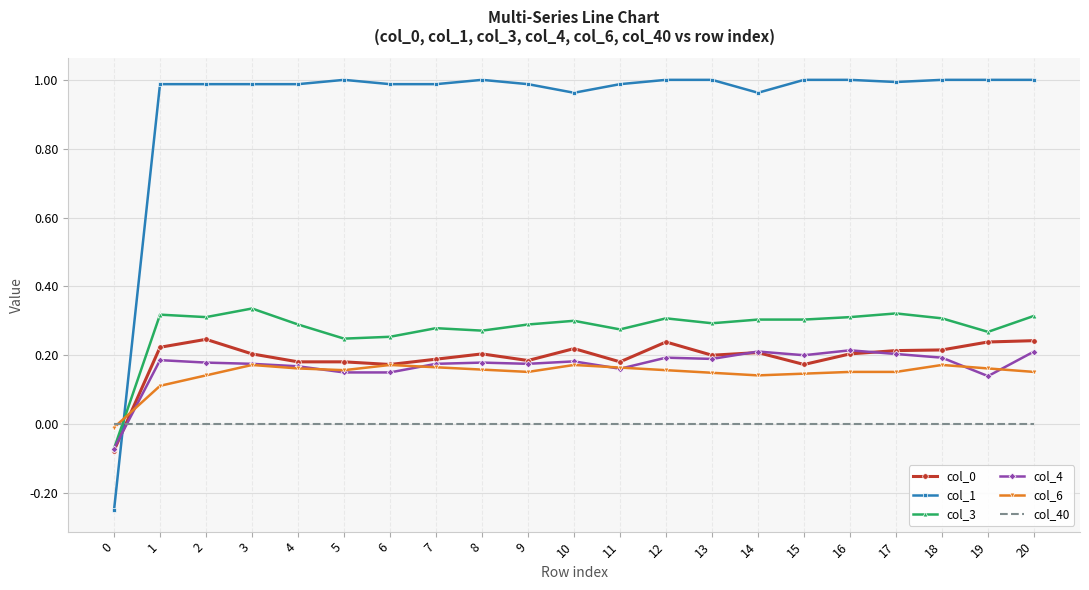

Which series has the largest total across all categories?

col_1